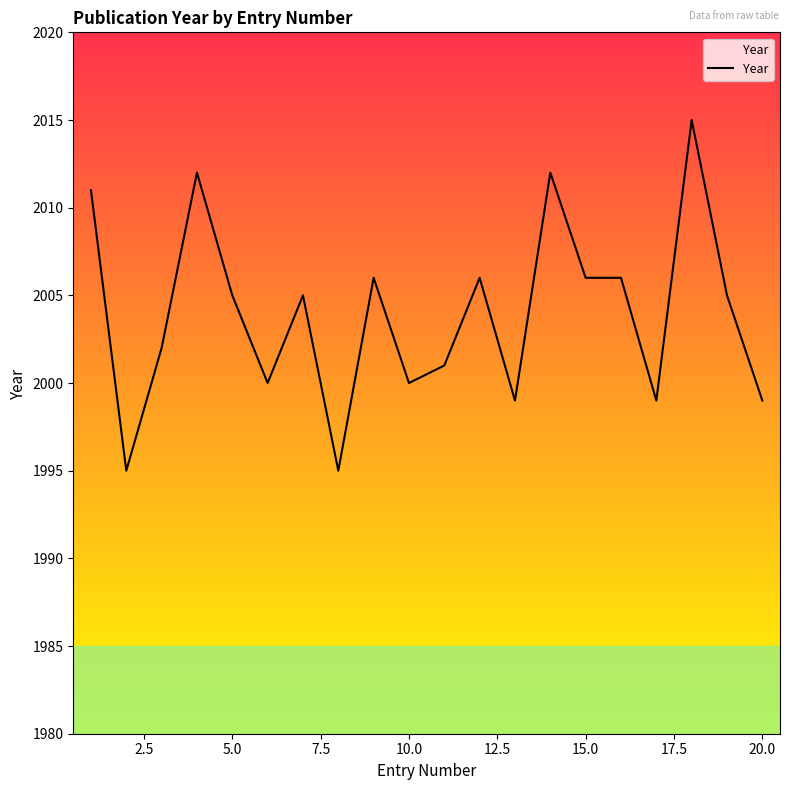

What is the minimum value shown in the chart?

1995